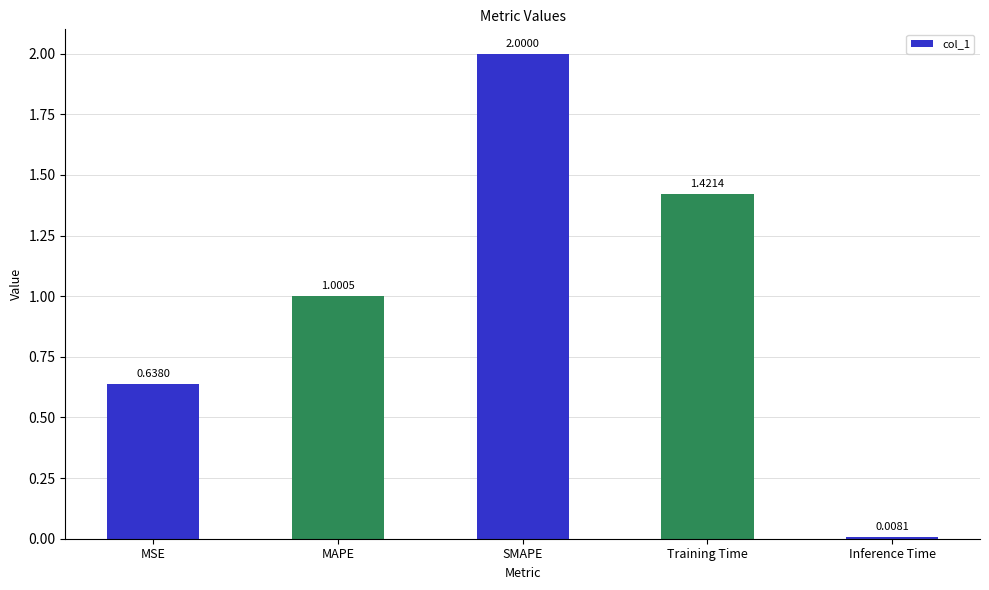

What is the label of the 4th bar from the right?

MAPE